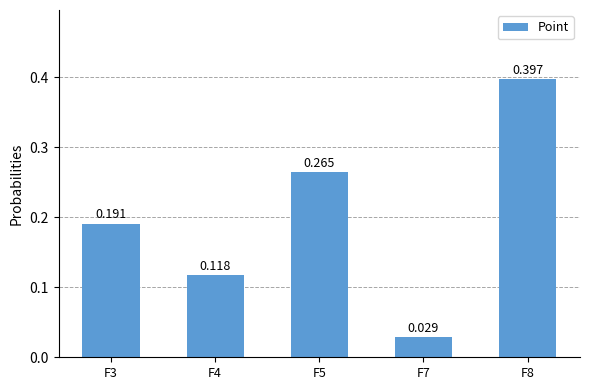

How many series are shown in this chart?

1